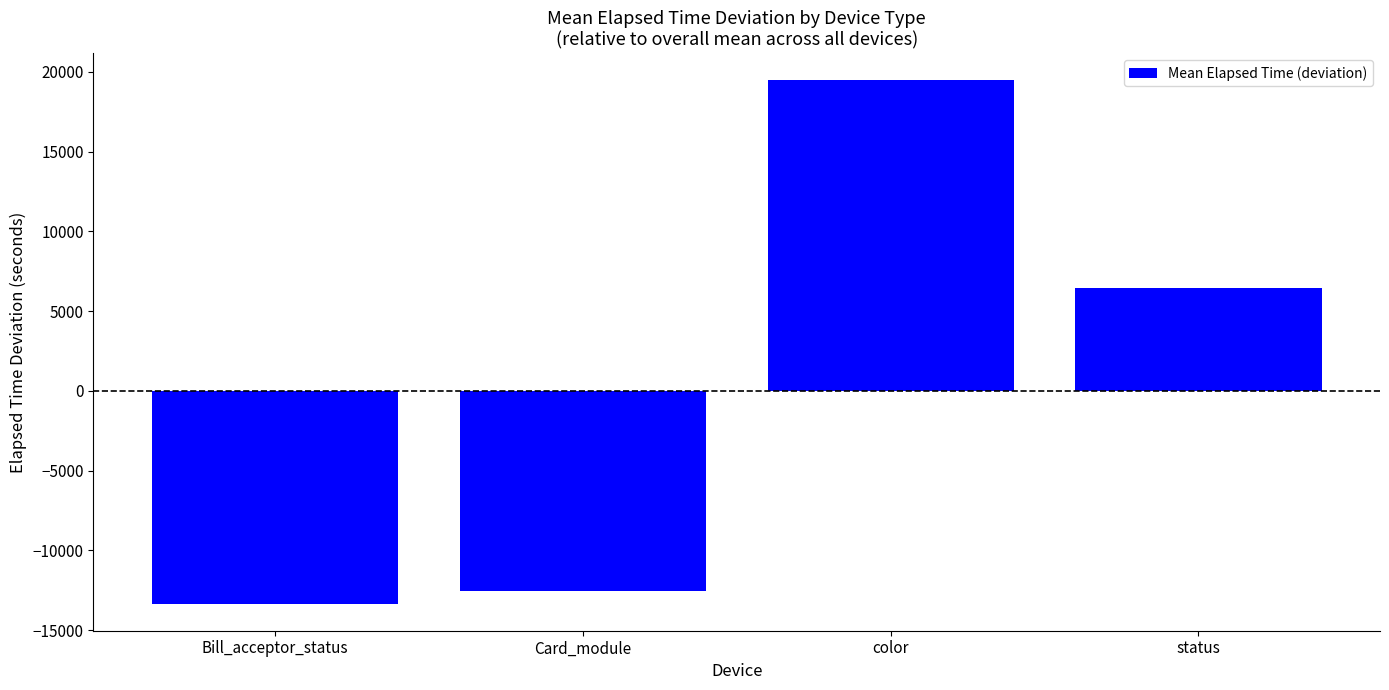

Reading left to right, what are all the values shown in this chart?

Bill_acceptor_status=-13389.1	Card_module=-12571.2	color=19514.7	status=6445.6